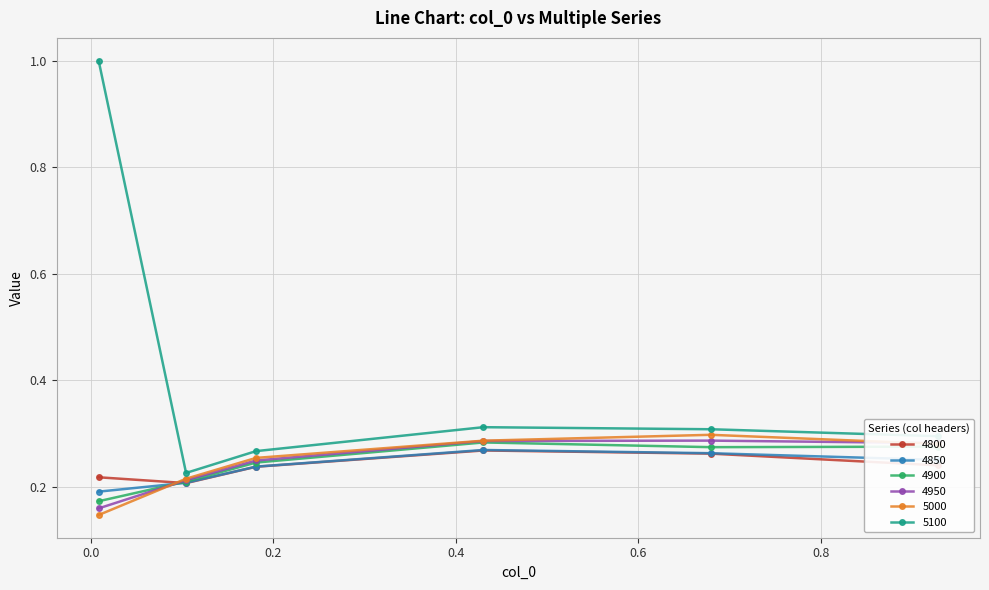

Is this an area chart (filled region under the line)?

No